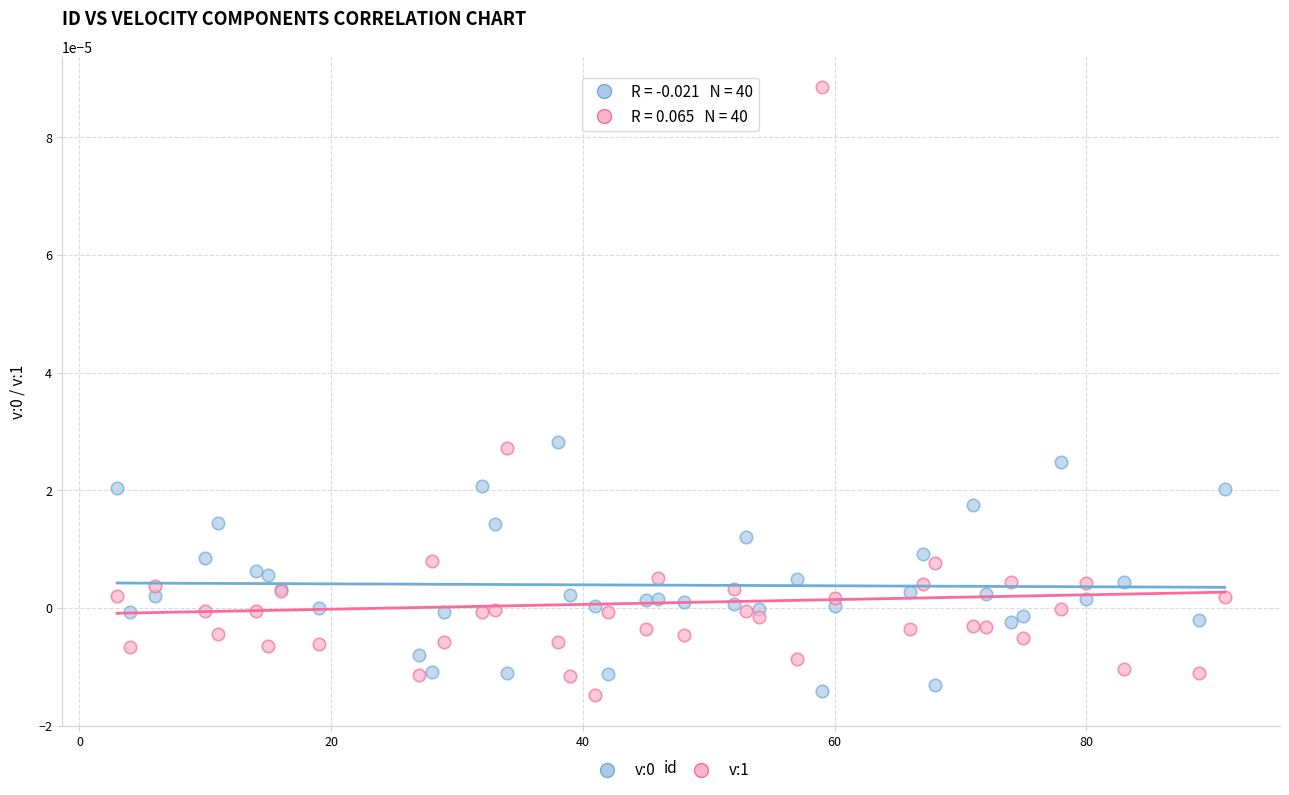

What is the X range (max minus min) for the scatter plot?

88.0